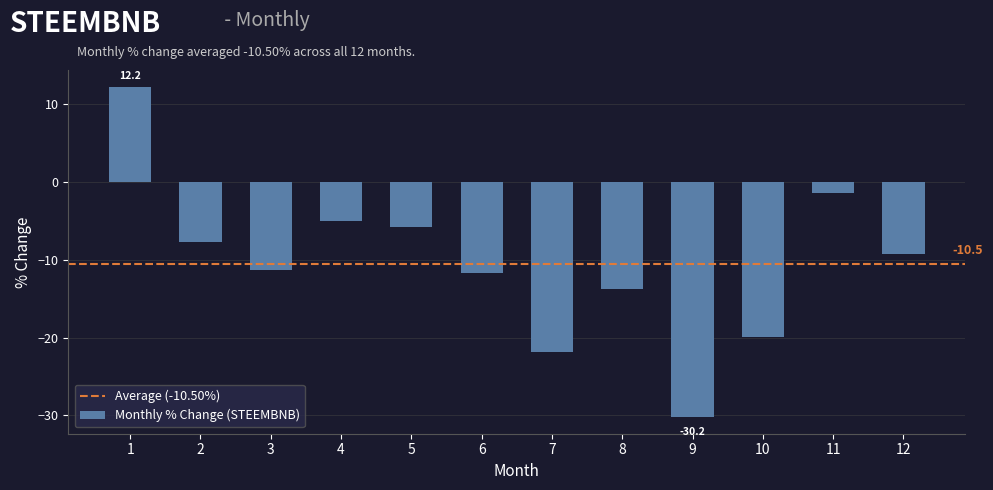

What is the difference between the second highest and second lowest values?

20.5